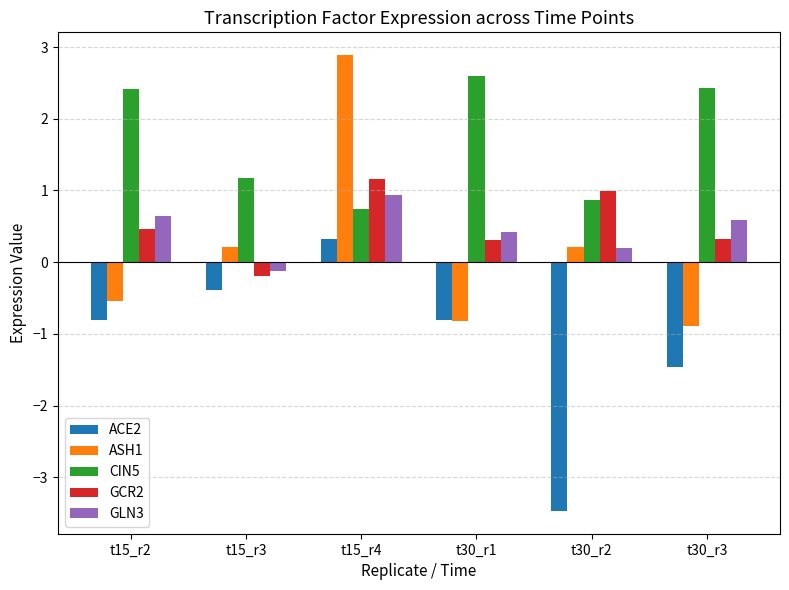

True or false: ASH1 has a value of -0.3 at t30_r3.

False